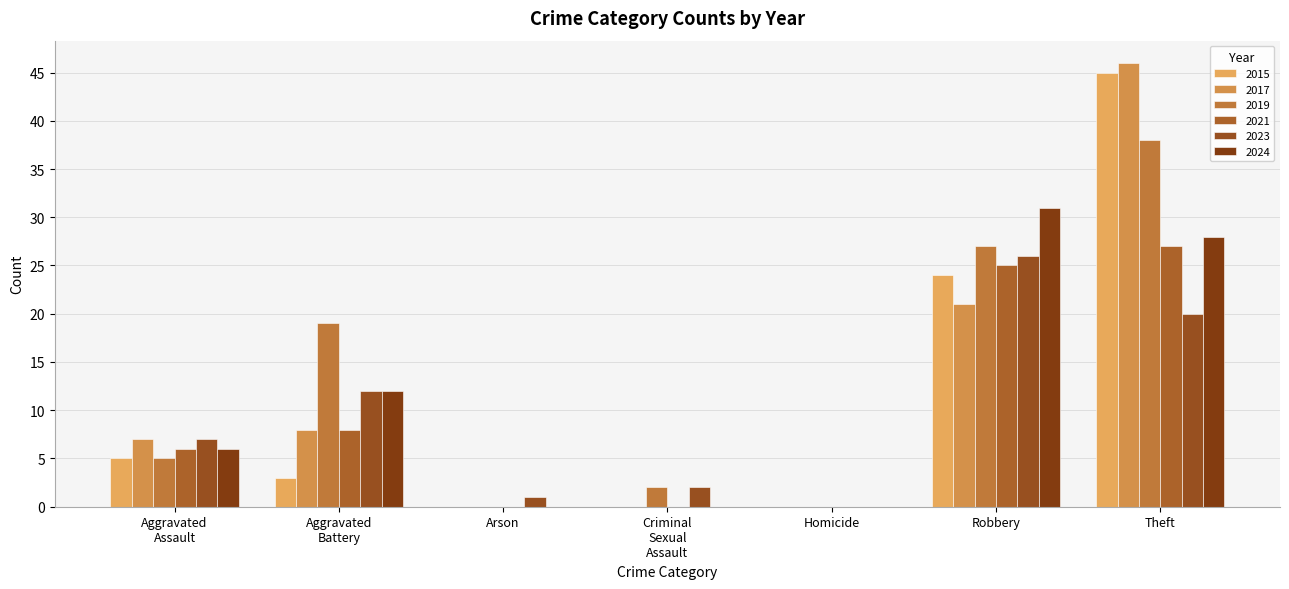

What are all the series names shown in the legend?

2015, 2017, 2019, 2021, 2023, 2024